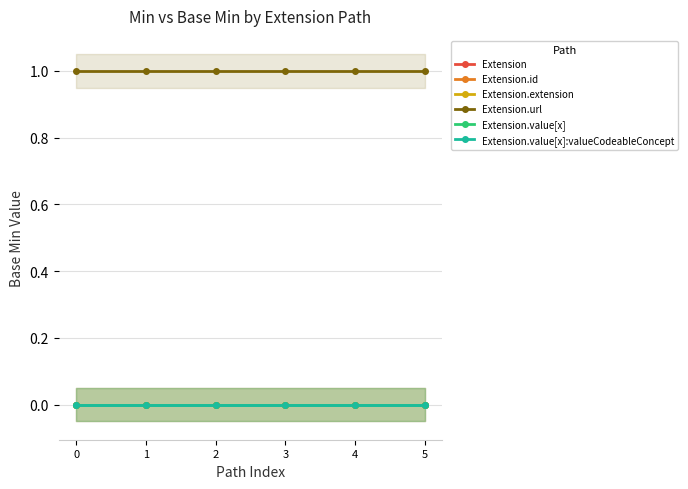

Rank the series at 5 from lowest to highest value.

Extension, Extension.id, Extension.extension, Extension.value[x], Extension.value[x]:valueCodeableConcept, Extension.url